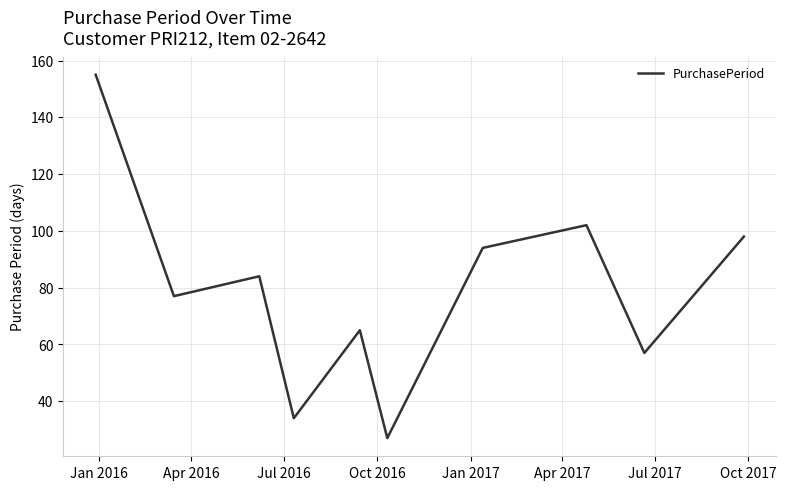

What is the average value?

79